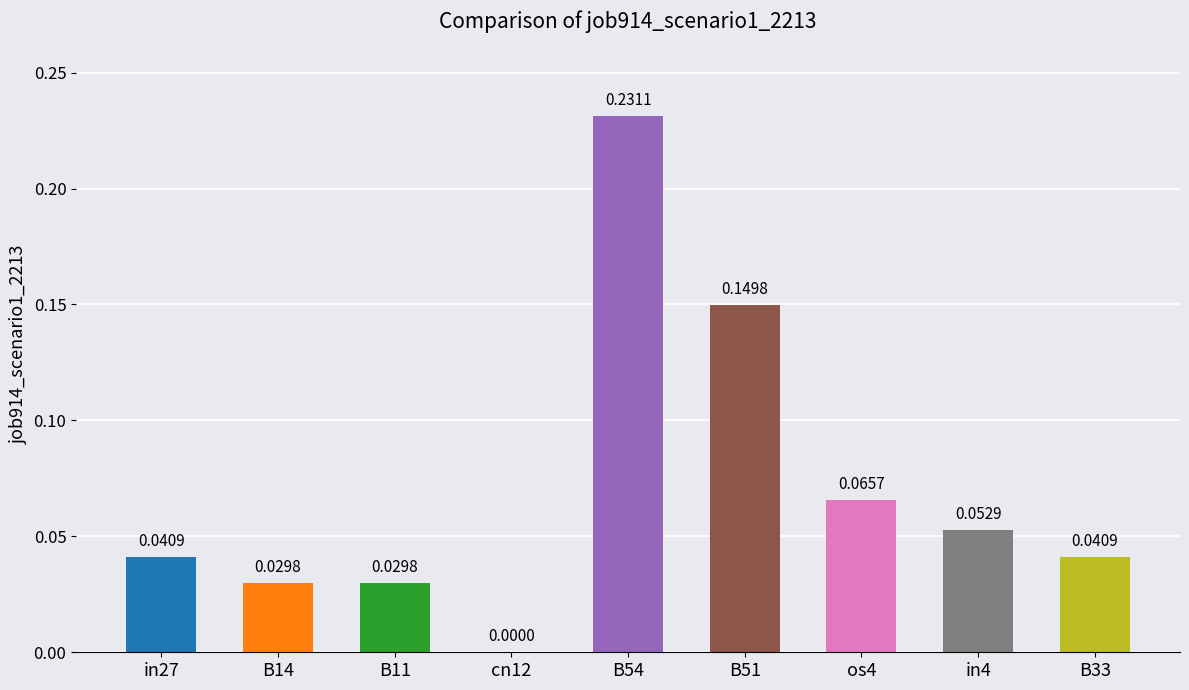

Between B14 and B33, which is larger?

B33